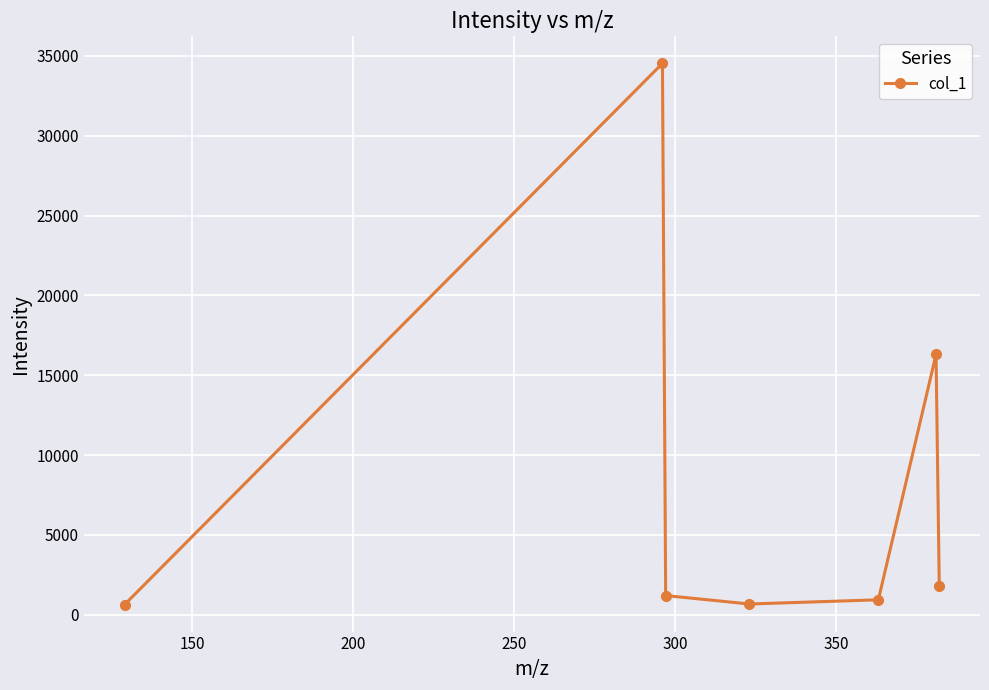

What is the greatest value displayed?

34532.1